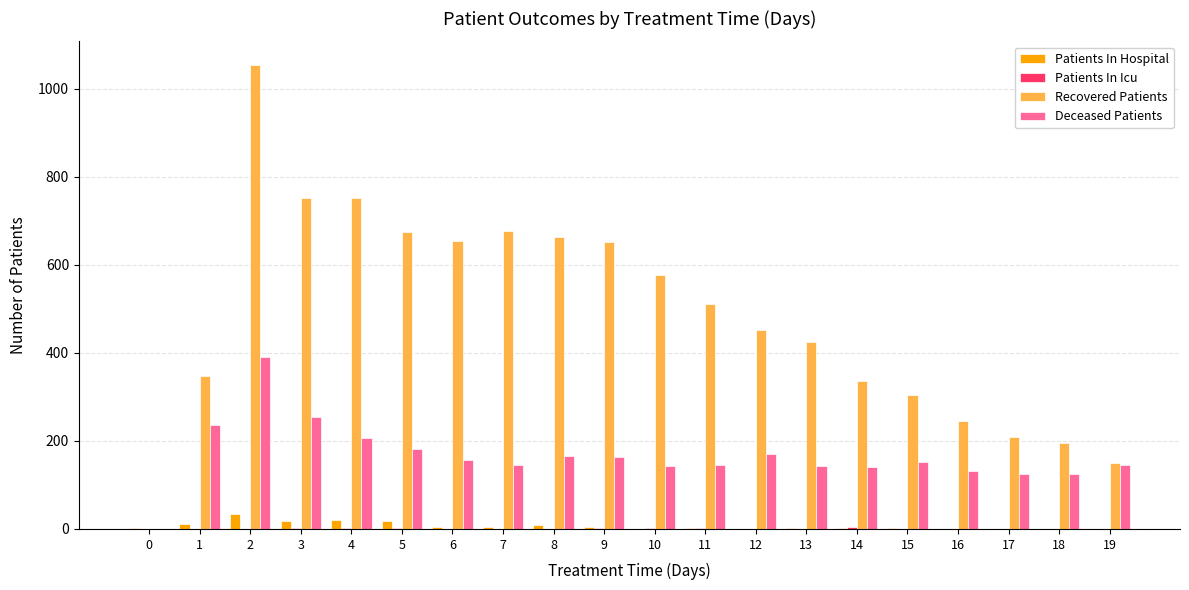

Are the bars grouped side by side (vs. stacked)?

Yes